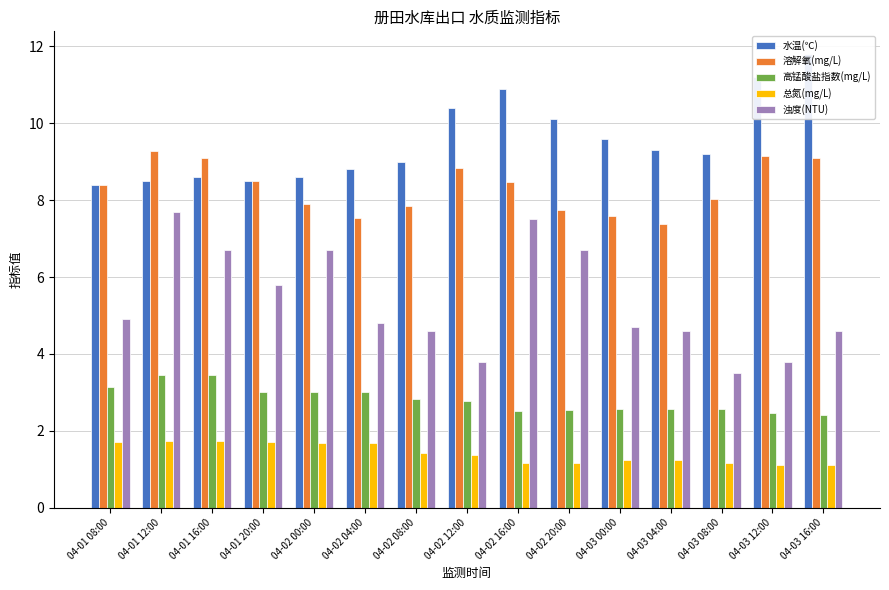

What position from the right is 04-02 08:00?

9